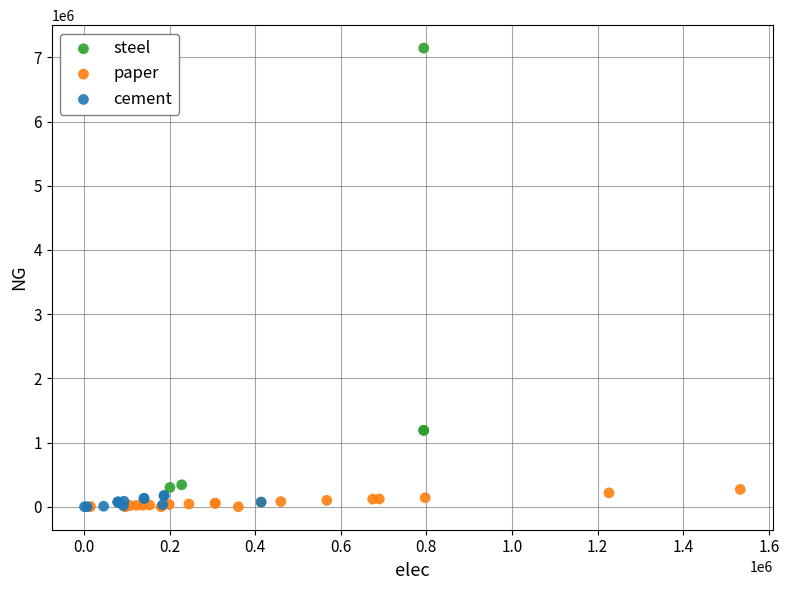

Which series has the largest Y range (max minus min)?

steel